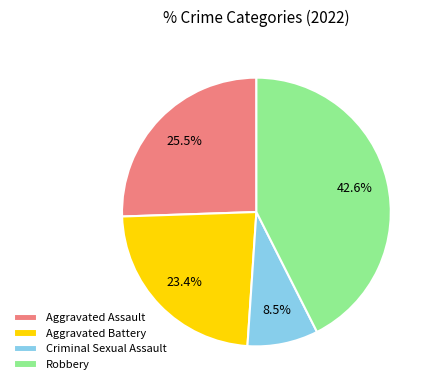

Does Robbery account for over 50% of the chart?

No